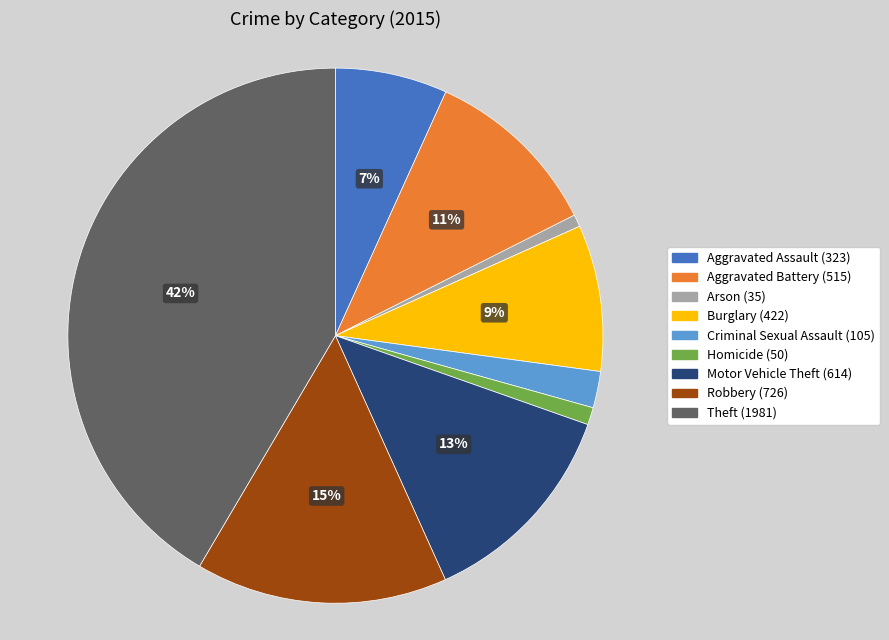

Is there any slice that represents more than half of the pie?

No